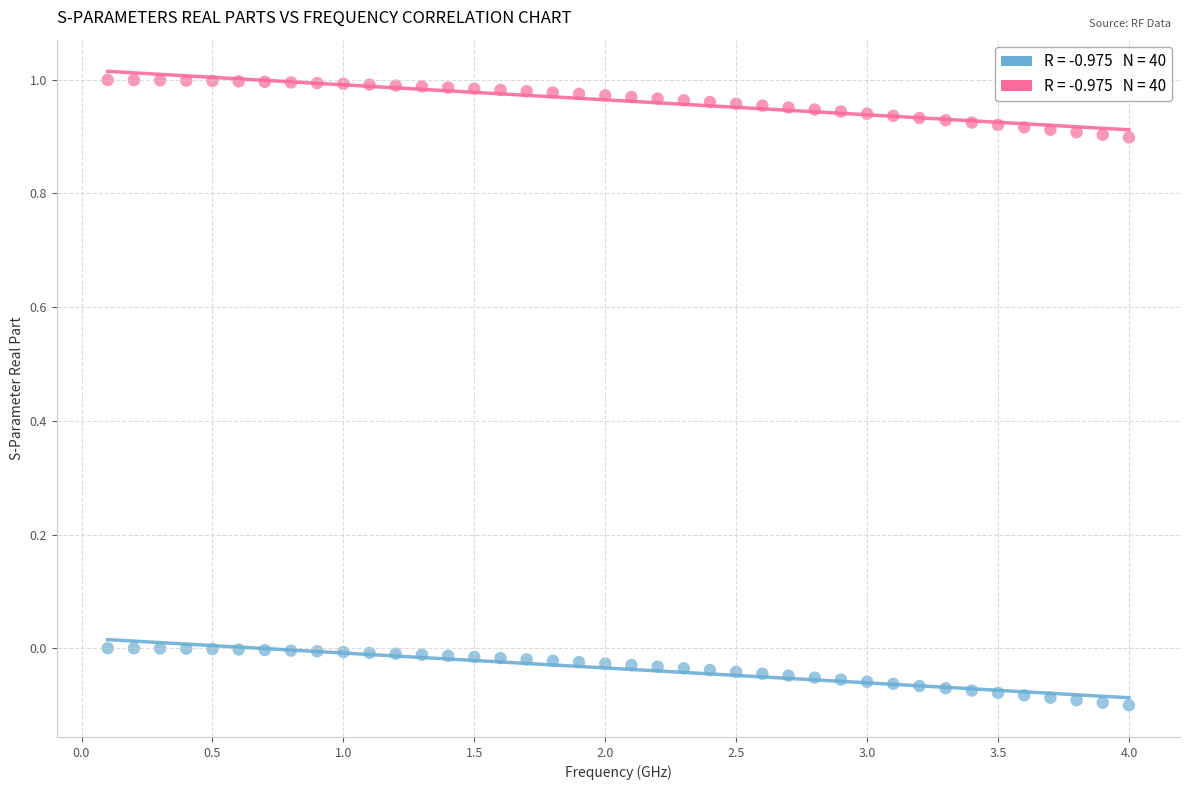

Across all data points, what is the range of X values (max minus min)?

3.9